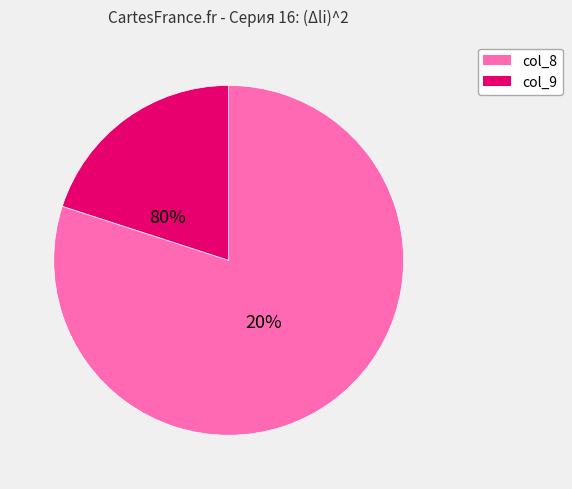

To the nearest percent, what percentage of the pie is col_8?

80%